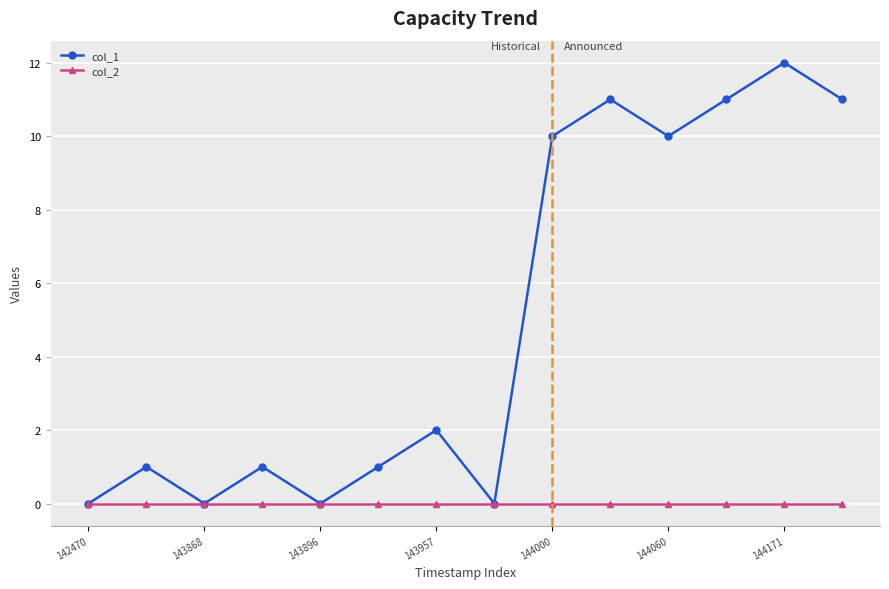

At how many categories does at least one series exceed 4?

6